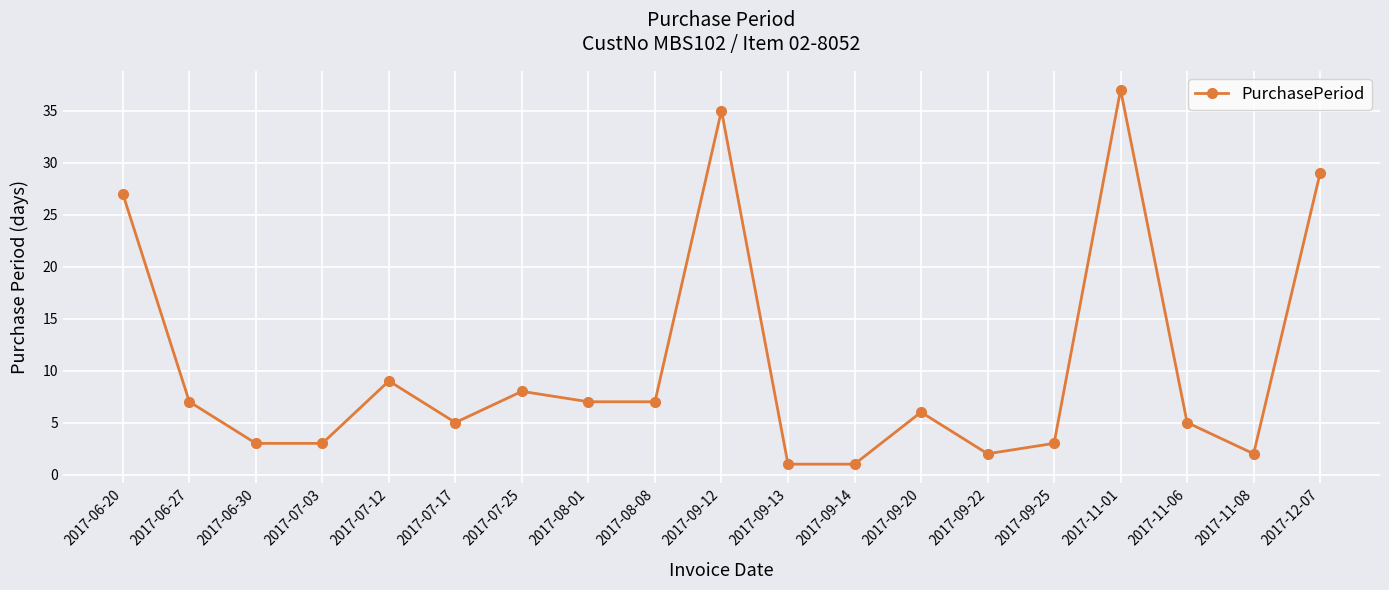

Where is the data nearest to the value 19?

2017-06-20